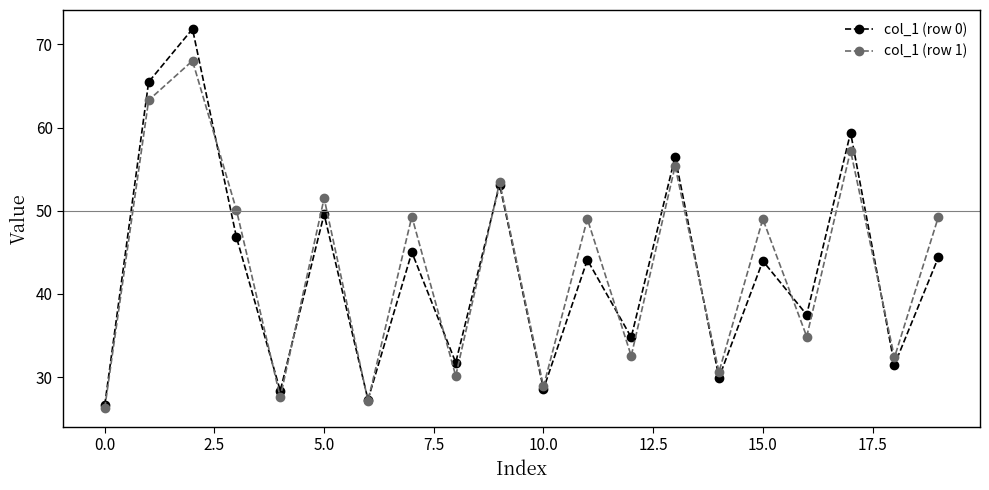

Which series has the largest total across all categories?

col_1 (row 1)